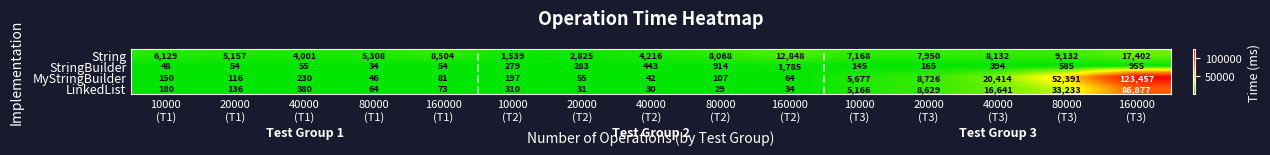

What is the sum of all LinkedList values?

151813